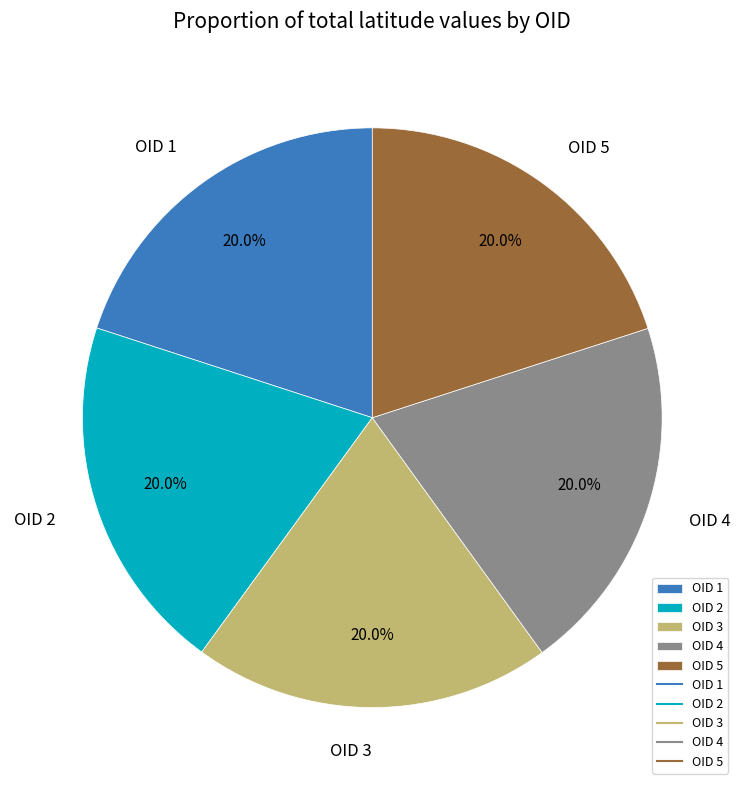

Does OID 4 represent more than half of the total?

No